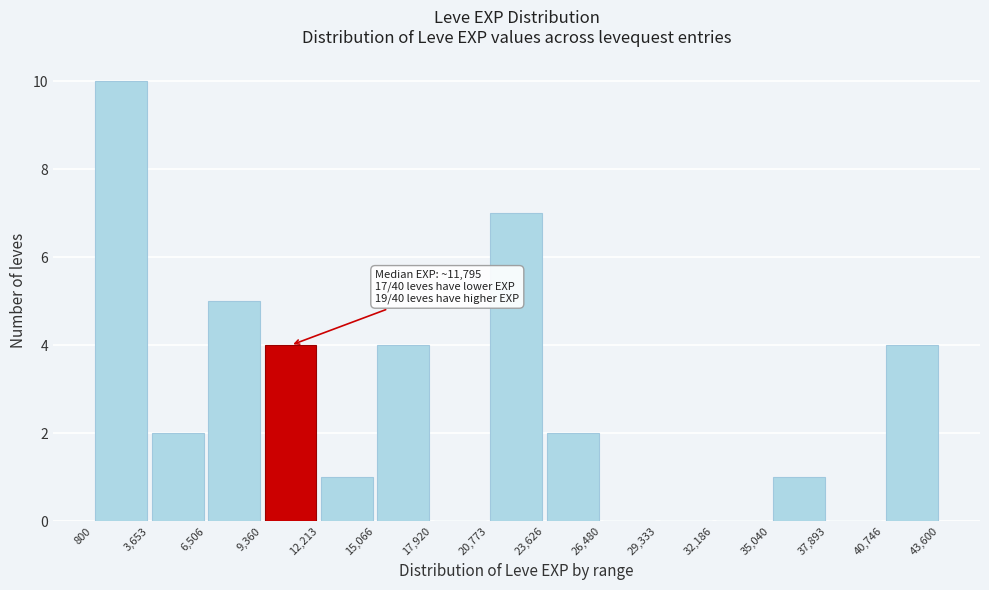

Which range on the x-axis has the tallest bar?

800 to 3,653